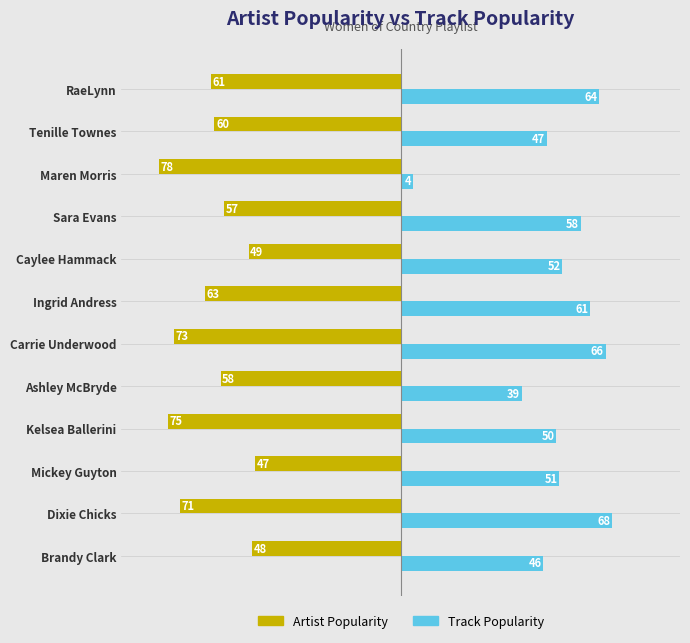

What is the difference between the second highest and minimum values in the Track Popularity series?

62